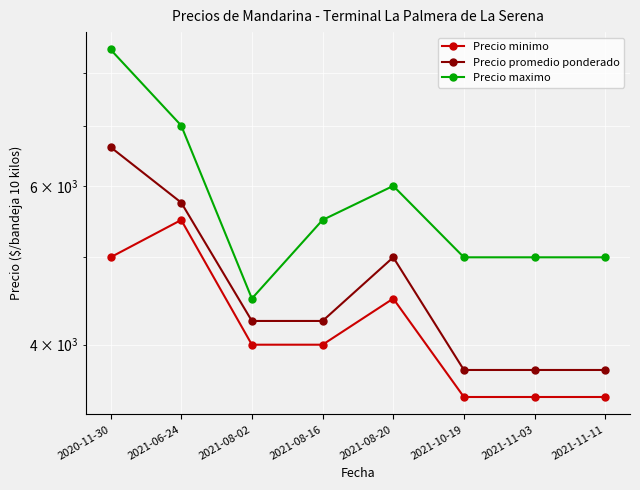

Where is Precio promedio ponderado nearest to the value 5187?

2021-08-20